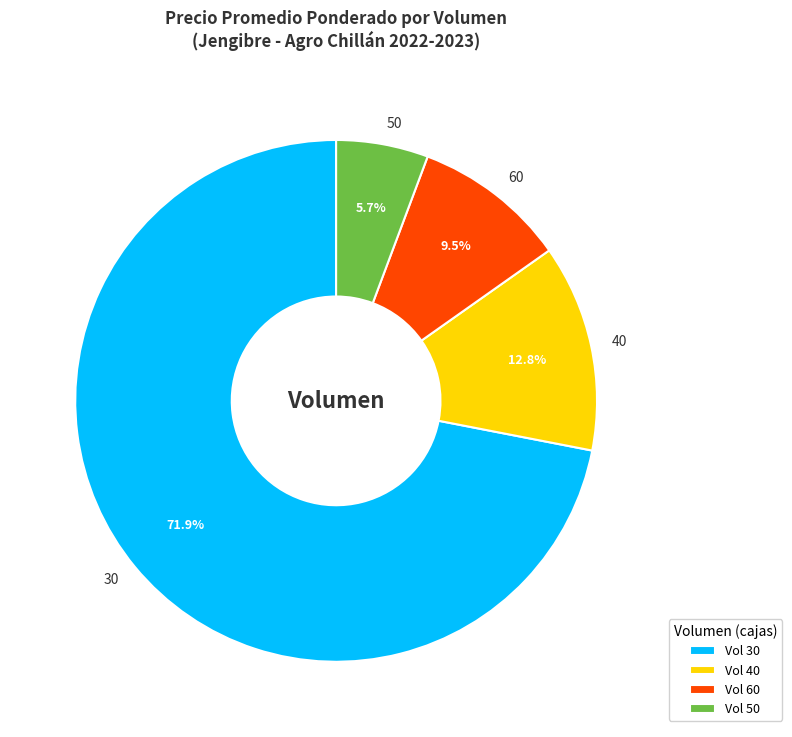

How many segments does this pie chart have?

4